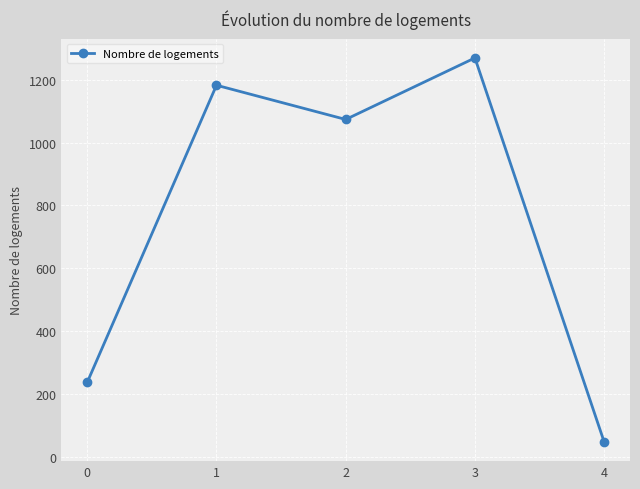

What is the sum of the values at 3 and 4?

1317